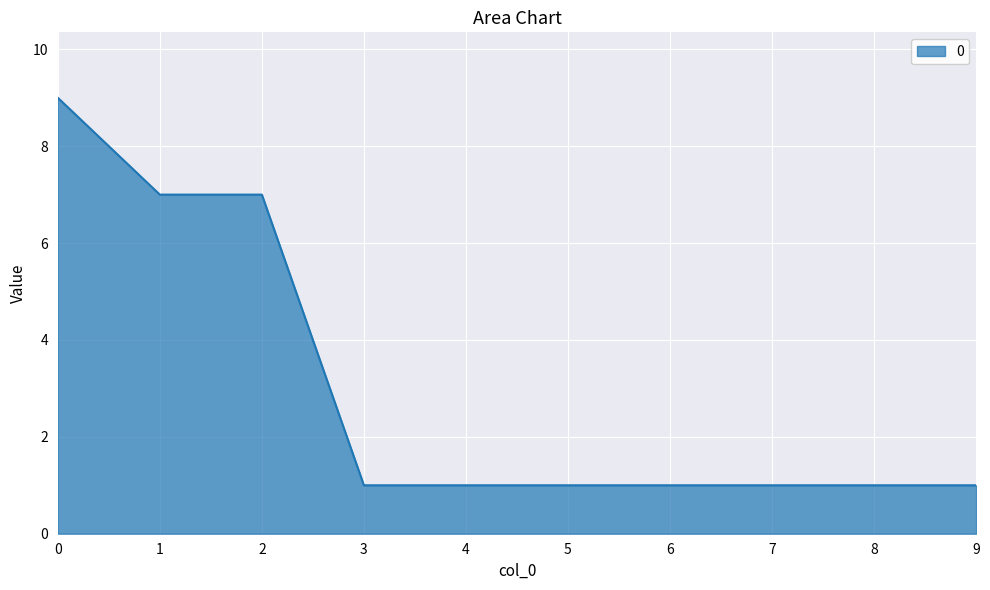

True or false: the data shows 2 at 9.

False